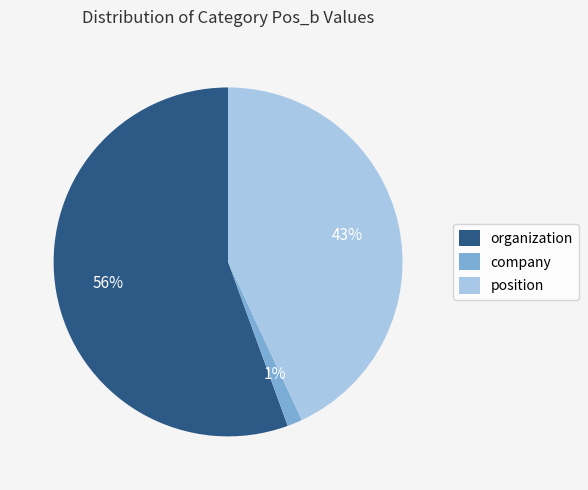

To the nearest percent, what is the average slice percentage?

33%